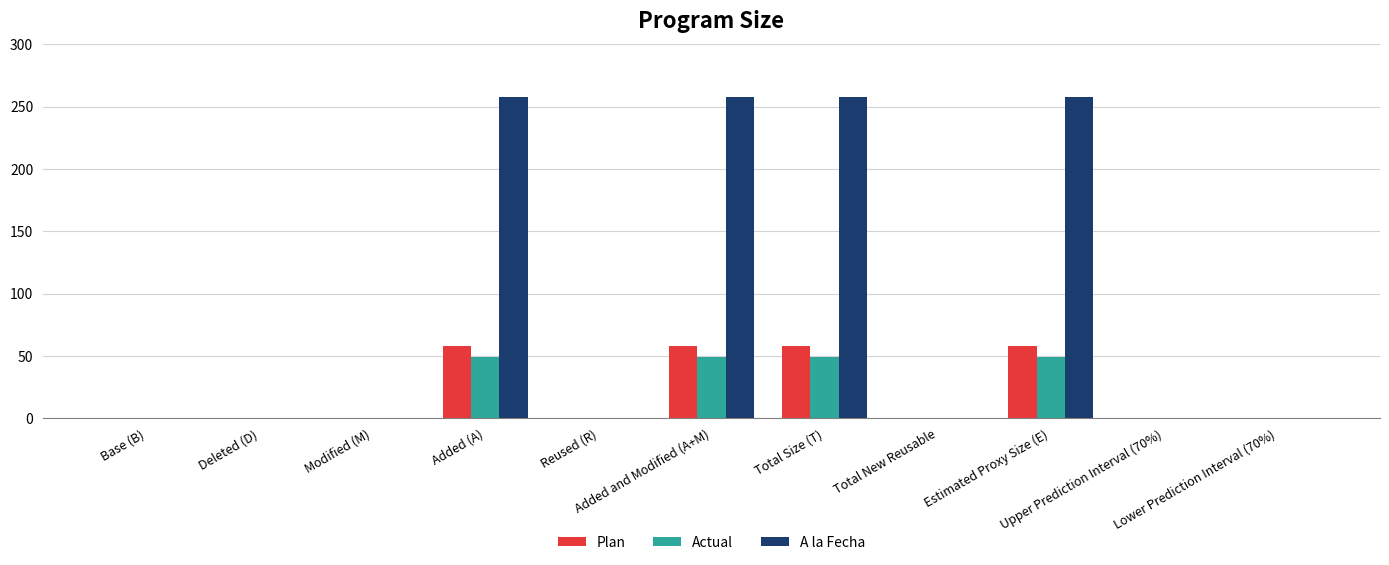

What is the highest value of the A la Fecha series?

258.0